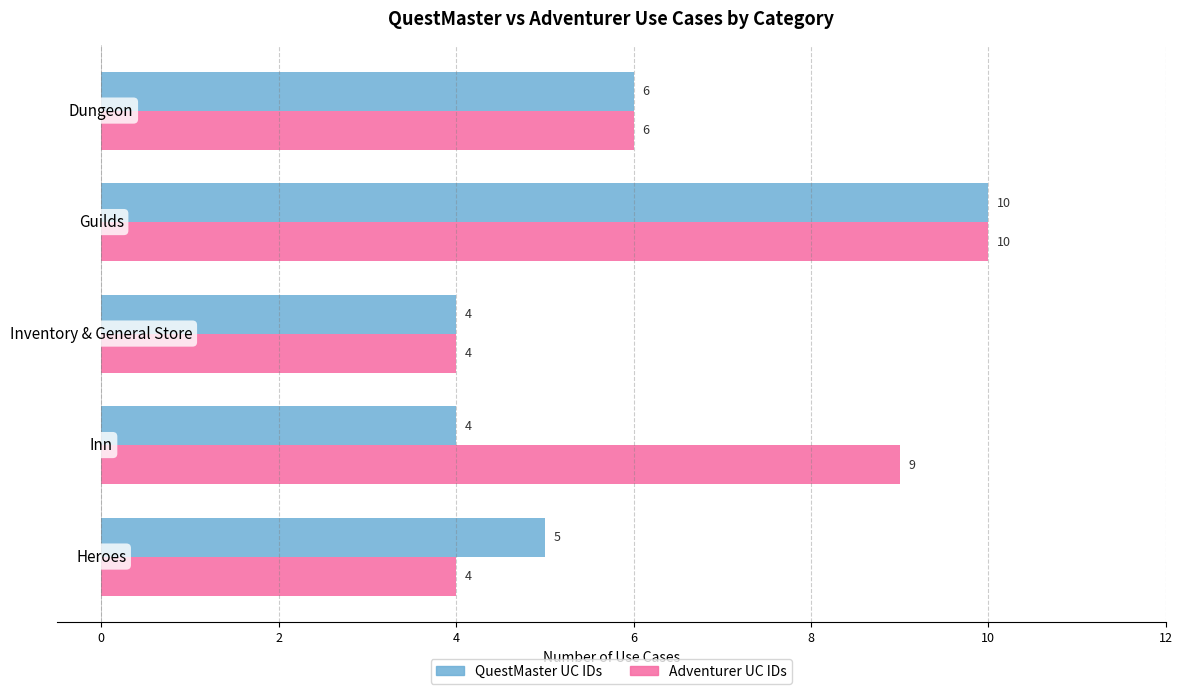

Count the Adventurer UC IDs values in the range 4 to 9.

4